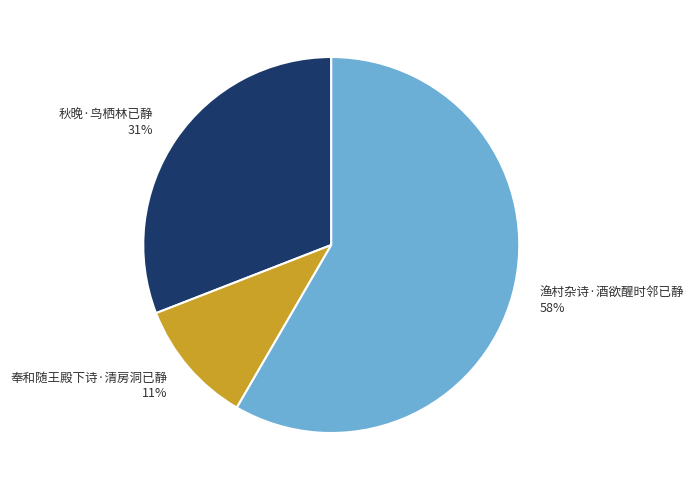

Is there a majority slice in this chart?

Yes